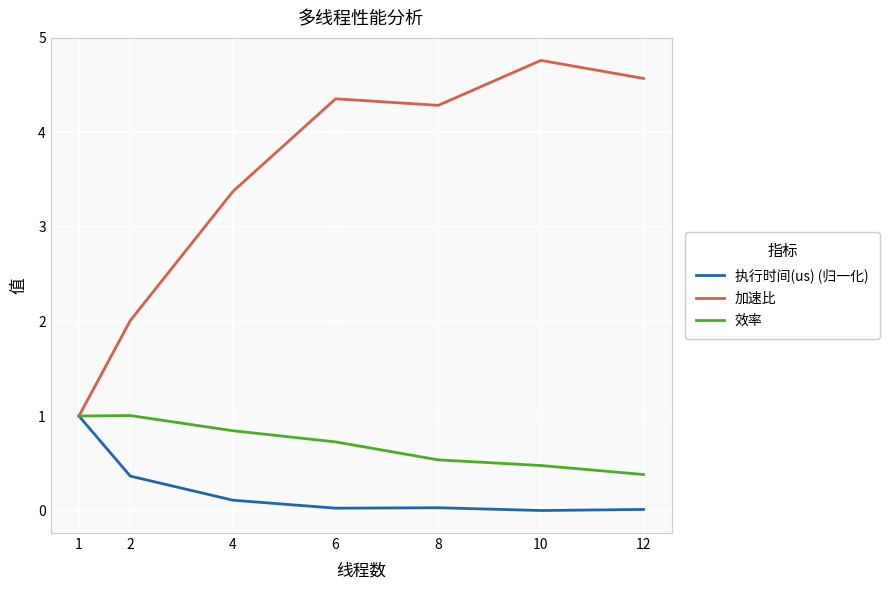

What is the sum of the 加速比 values at 1 and 6?

5.4